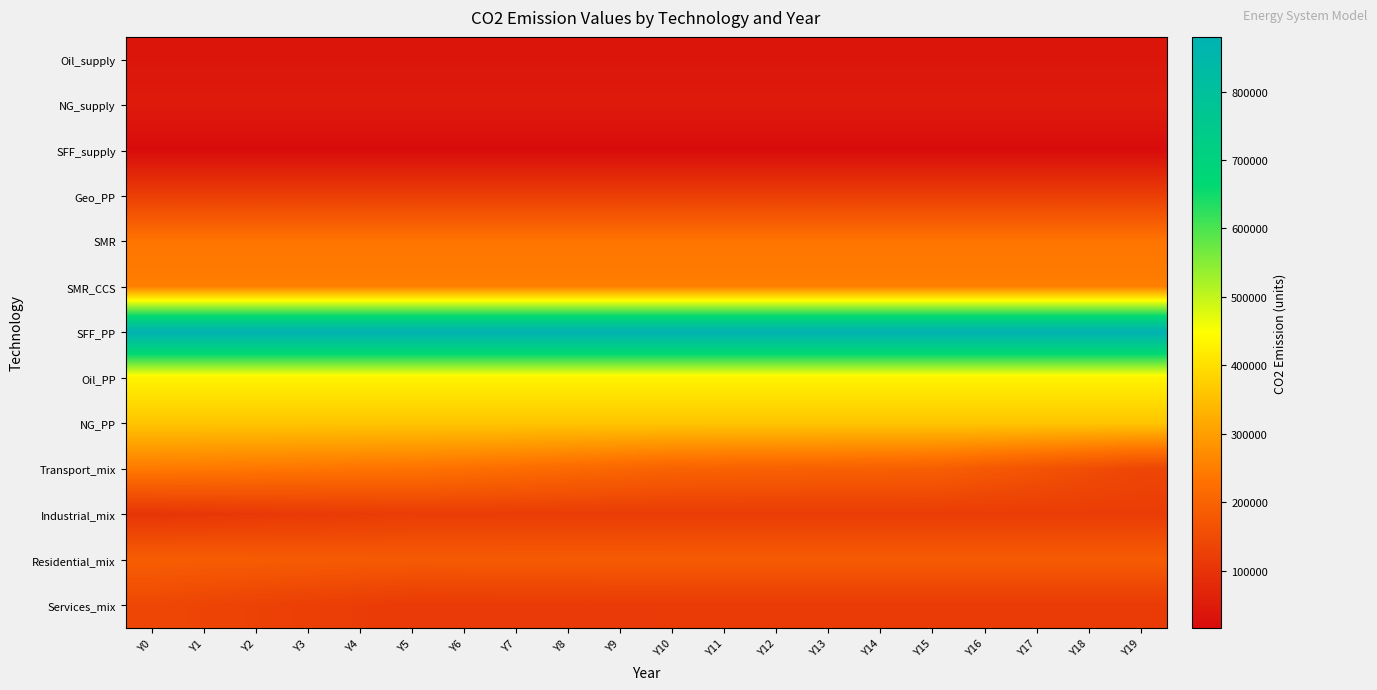

List the series in order of their peak value, highest first.

SFF_PP, Oil_PP, NG_PP, SMR_CCS, Transport_mix, SMR, Residential_mix, Services_mix, Geo_PP, Industrial_mix, NG_supply, Oil_supply, SFF_supply